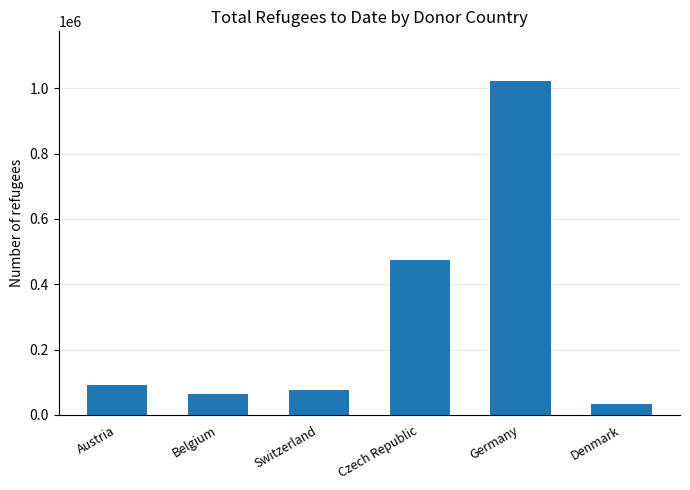

Rank the categories by value from lowest to highest.

Denmark, Belgium, Switzerland, Austria, Czech Republic, Germany